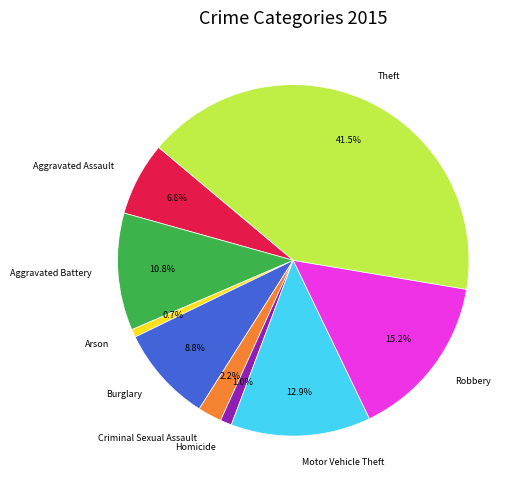

The Robbery slice represents 15% of the pie. True or false?

True